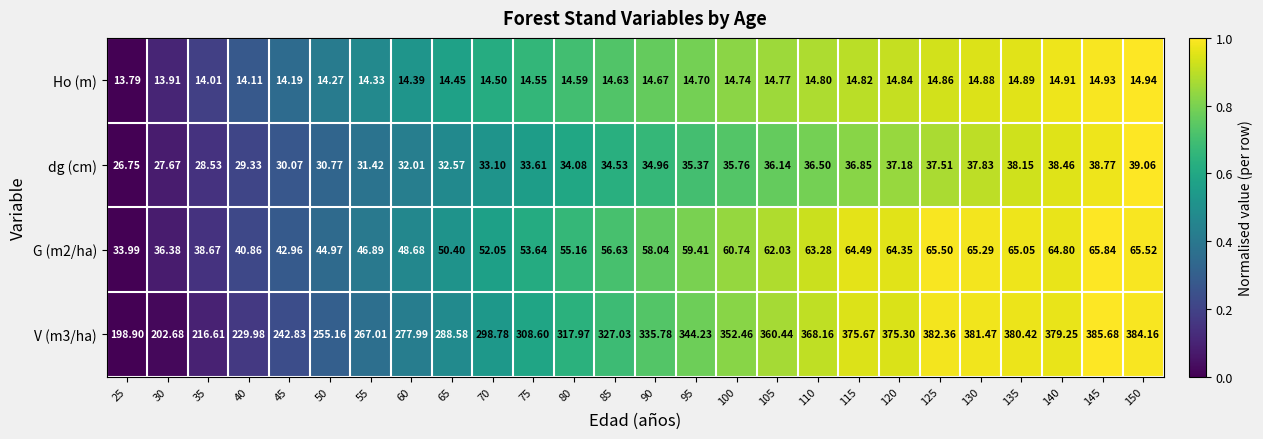

Between 25 and 145, which series saw the biggest shift?

V (m3/ha)